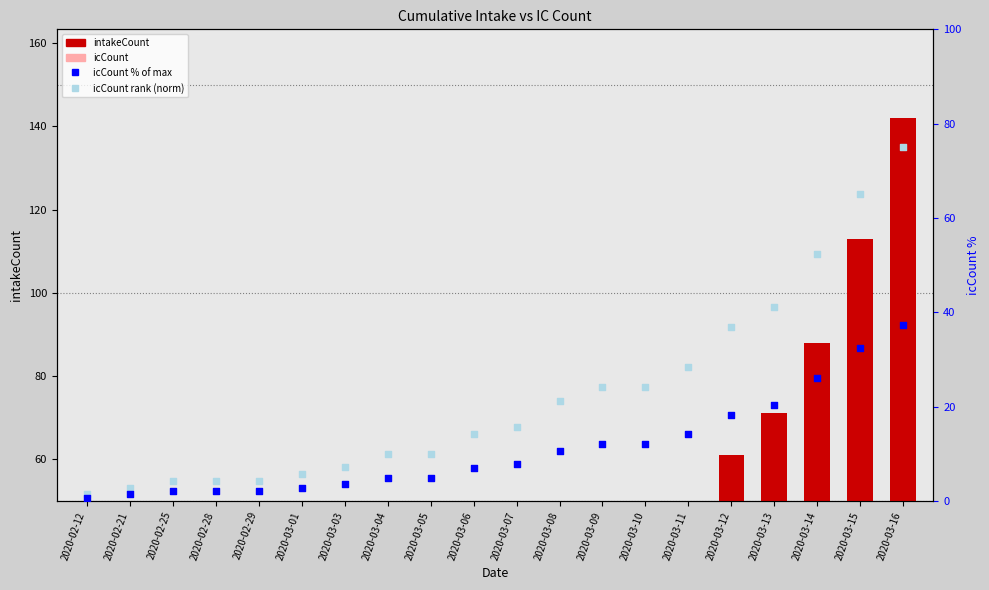

At which category is the sum across all series the highest?

2020-03-16